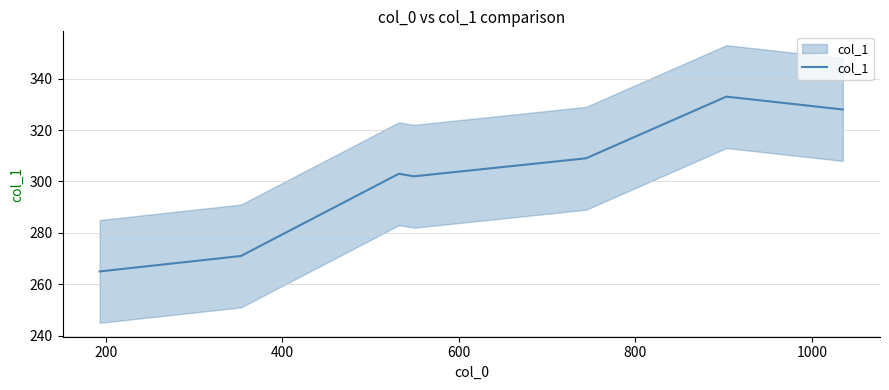

How many values are below 303?

3